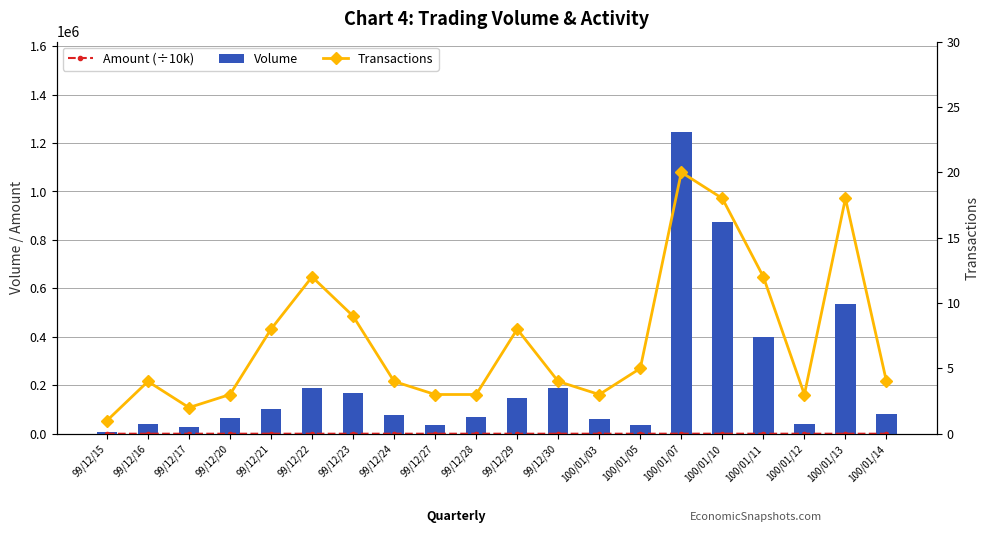

Which series has the widest spread of values?

Volume